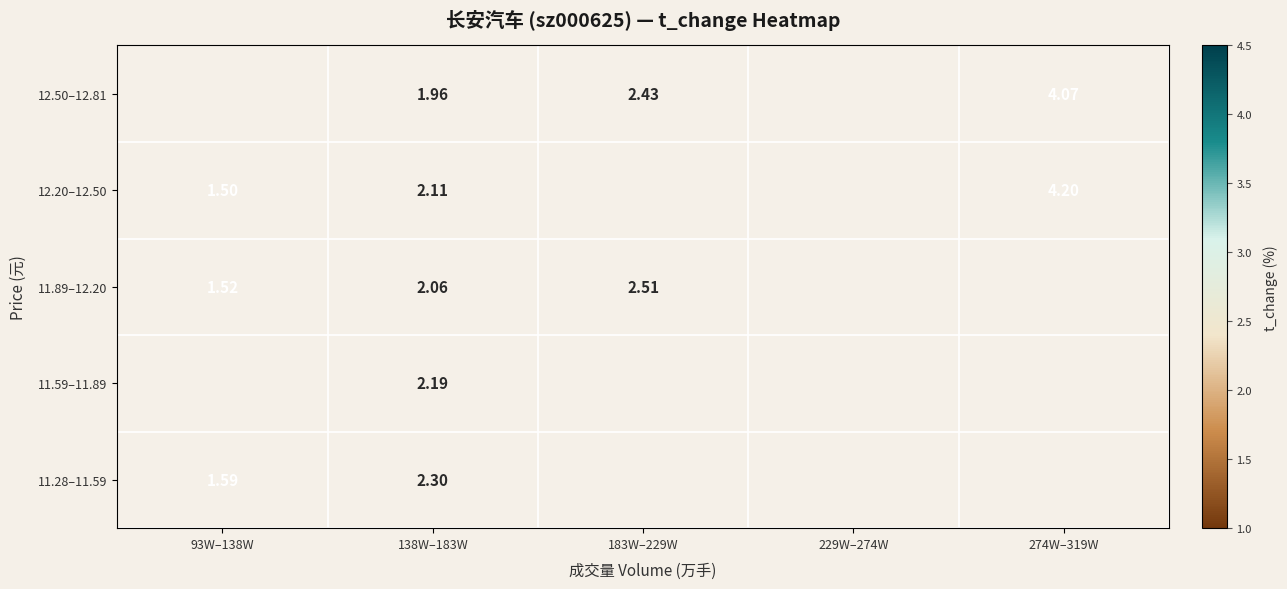

Which category has the lowest value in the 11.28–11.59 series?

93W–138W